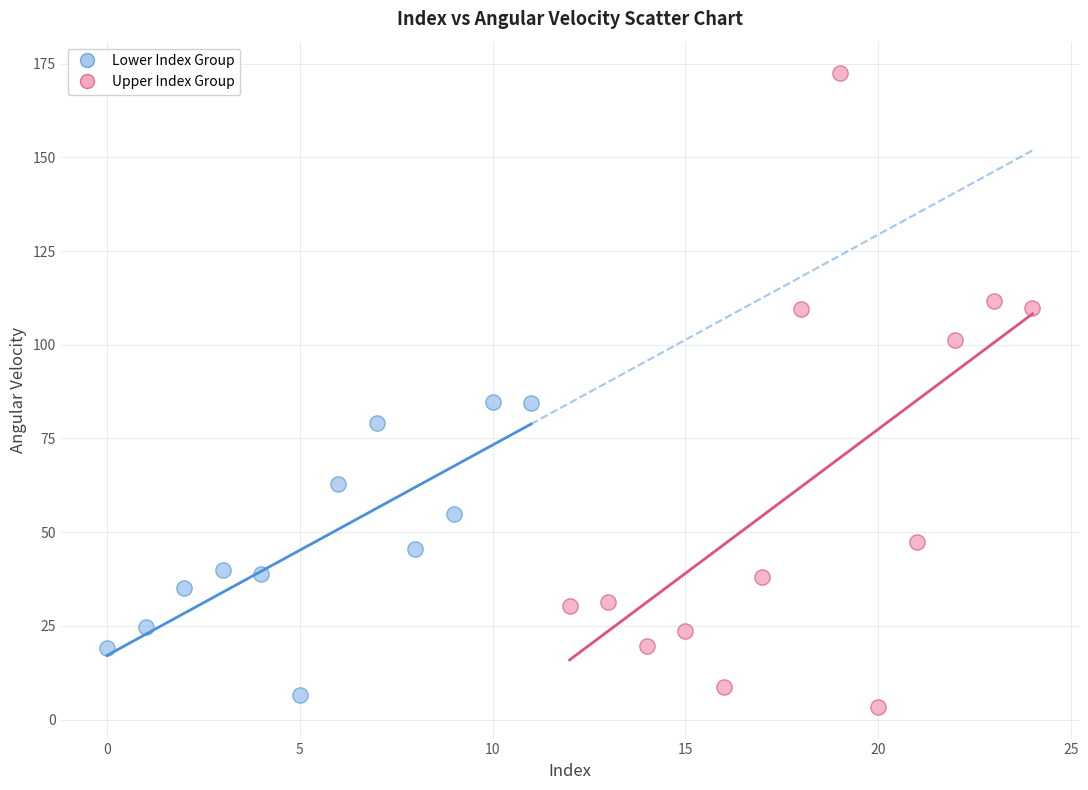

Which series contains the highest Y value?

Upper Index Group